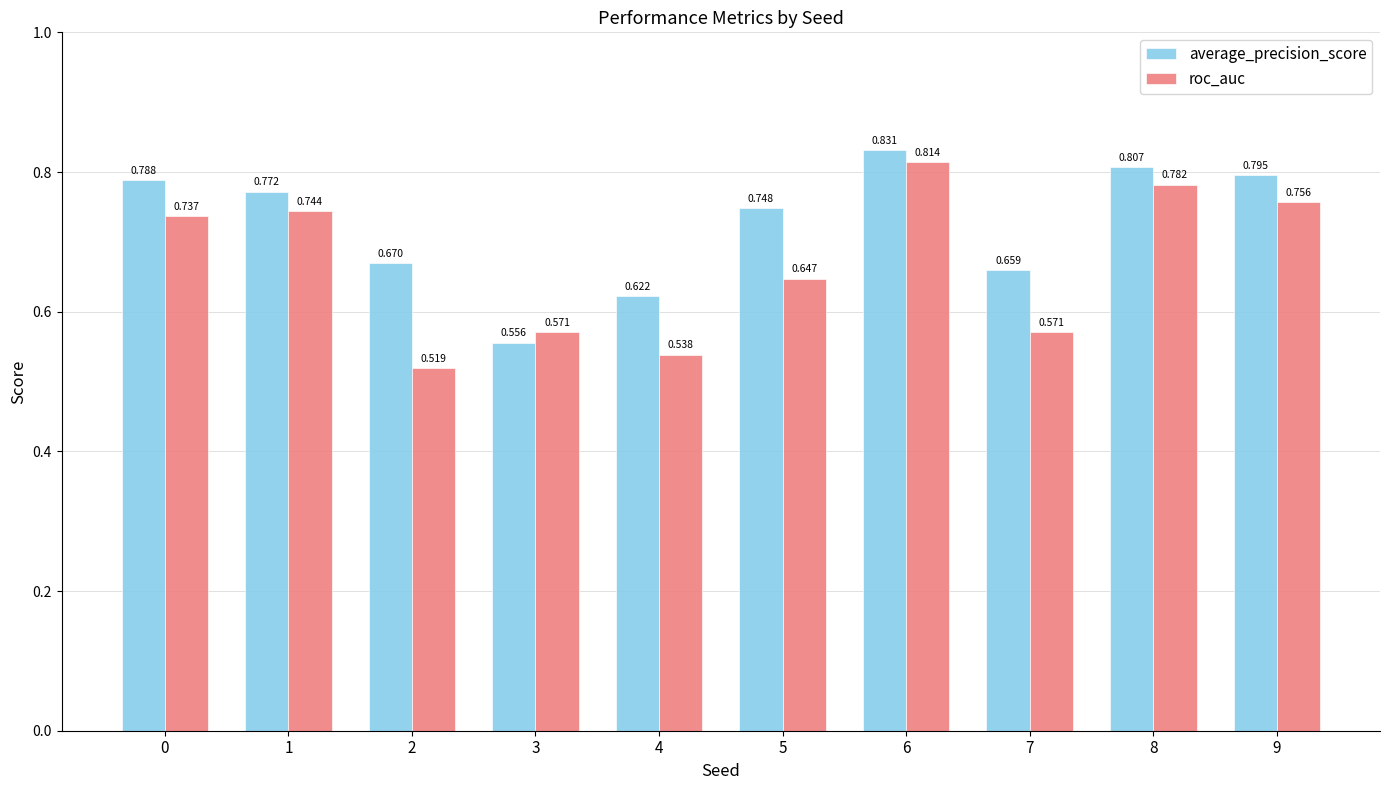

How many bars are there in each group?

2